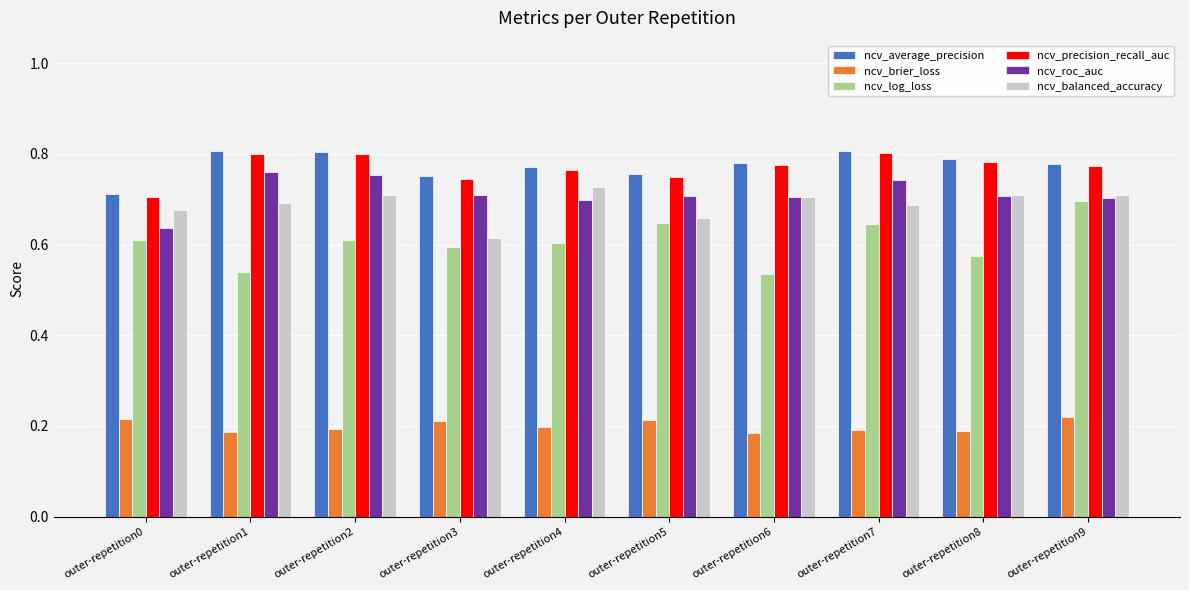

Is the value of ncv_log_loss at outer-repetition2 greater than the value of ncv_balanced_accuracy at outer-repetition7?

No